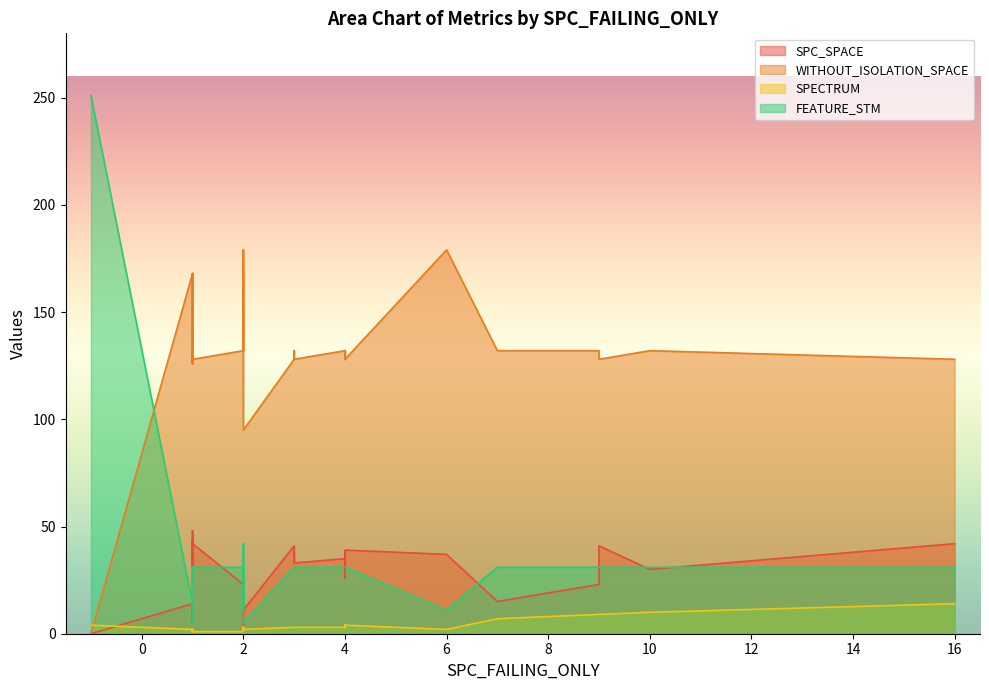

Rank the categories by FEATURE_STM value from lowest to highest.

1, 1, 2, 6, 2, 1, 2, 1, 1, 1, 1, 4, 2, 1, 10, 3, 1, 3, 3, 2, 1, 1, 4, 2, 9, 3, 1, 2, 16, 3, 4, 9, 4, 7, 4, 1, 4, 4, 2, -1